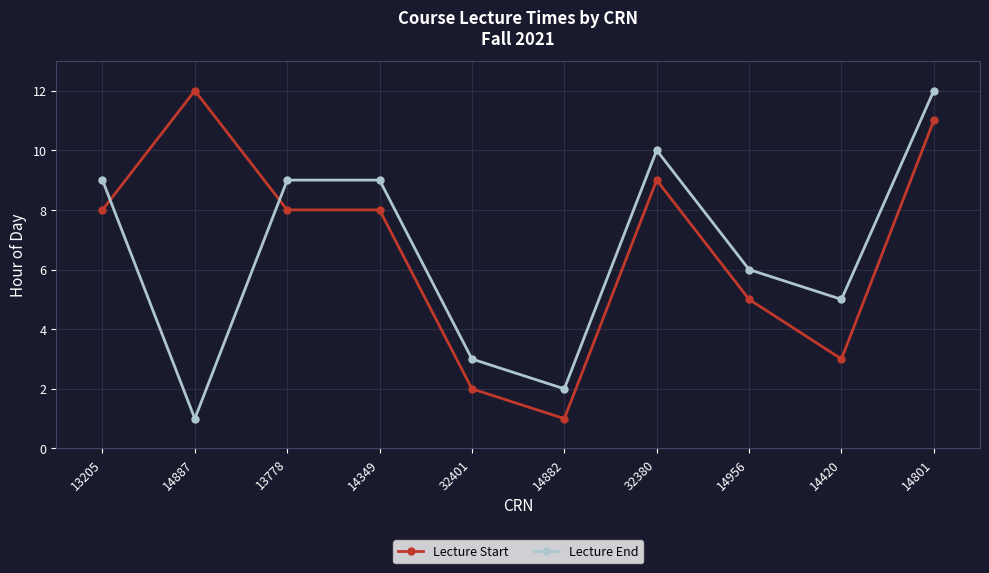

What is the highest value of the Lecture Start series?

12